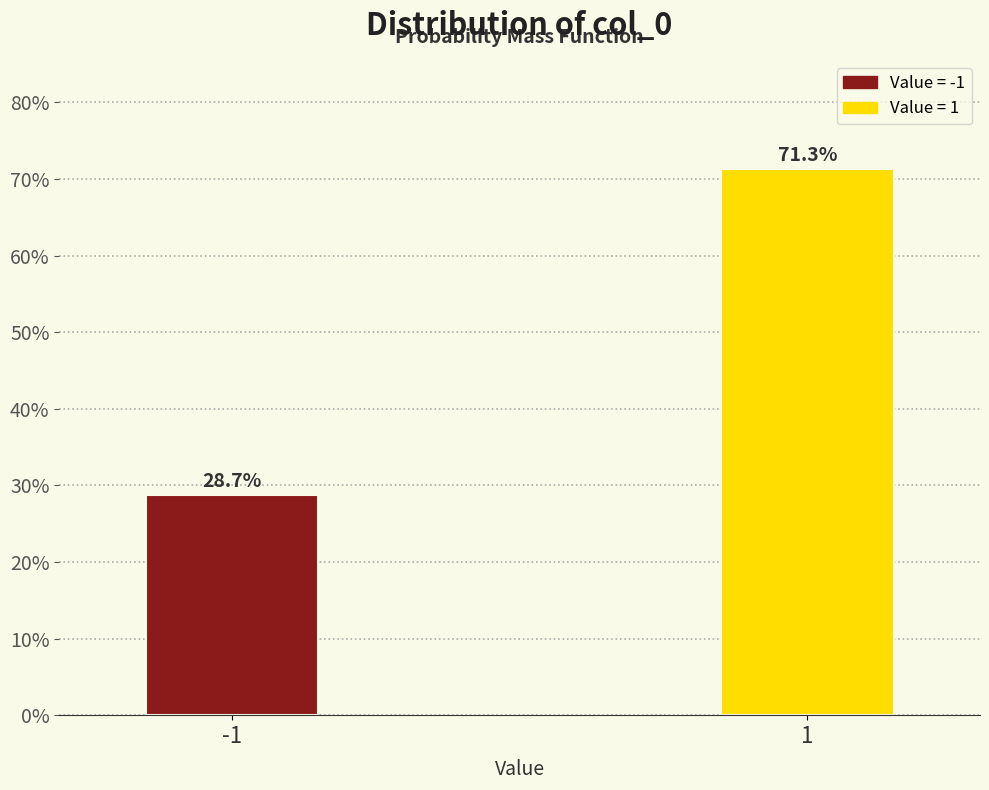

Reading right to left, transcribe all the data shown in this chart.

1=71.3	-1=28.7